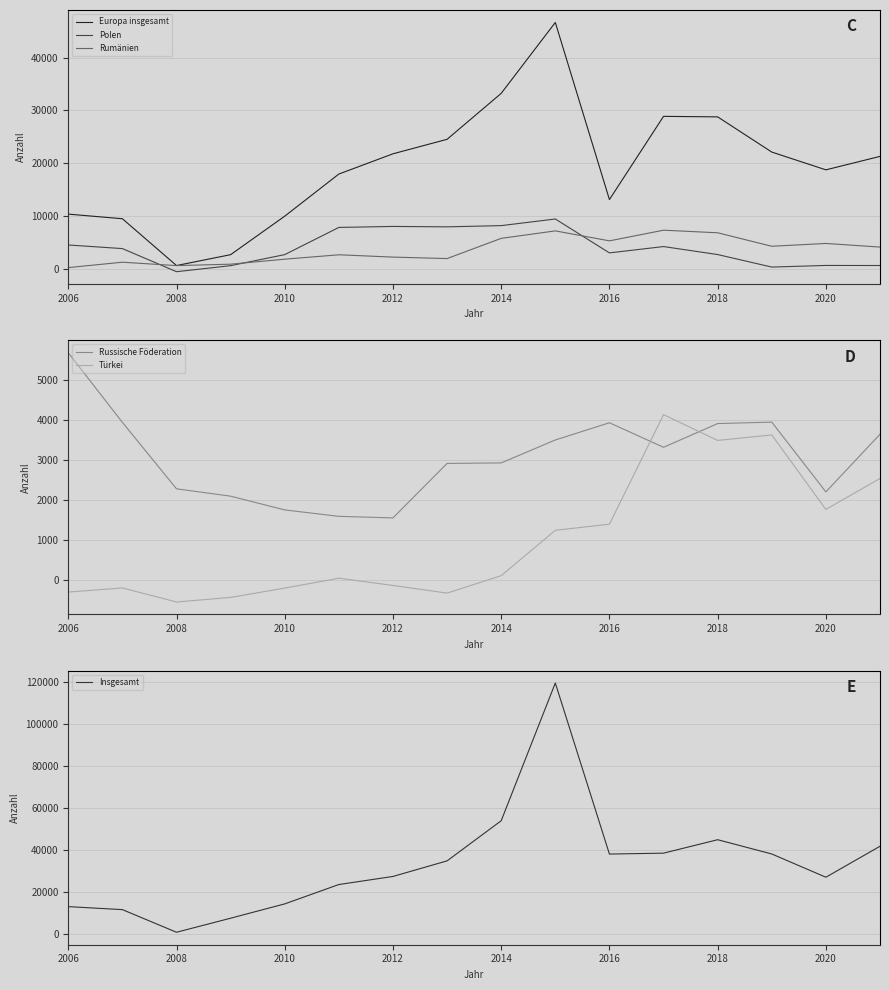

True or false: Polen has a value of 677 at 2020.

True